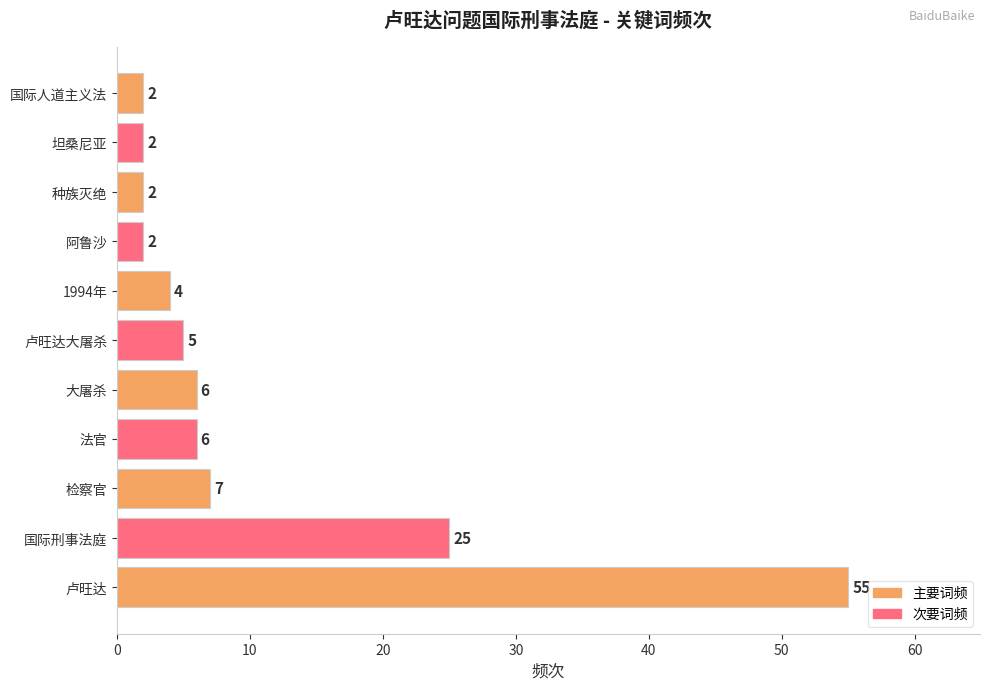

How many data points does each series have?

11